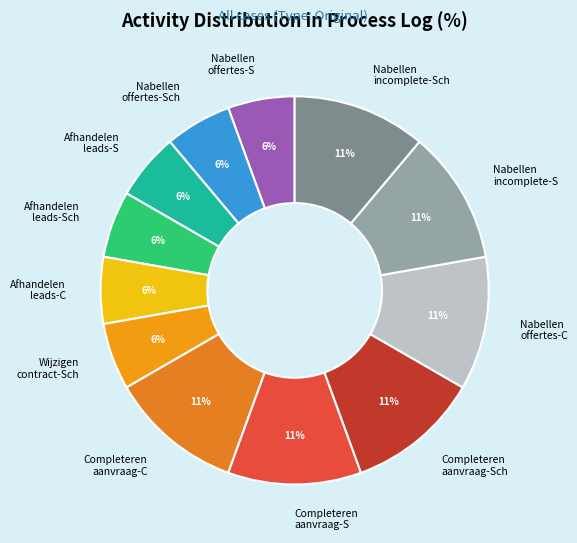

To the nearest percent, what percentage of the pie is Nabellen offertes-C?

11%